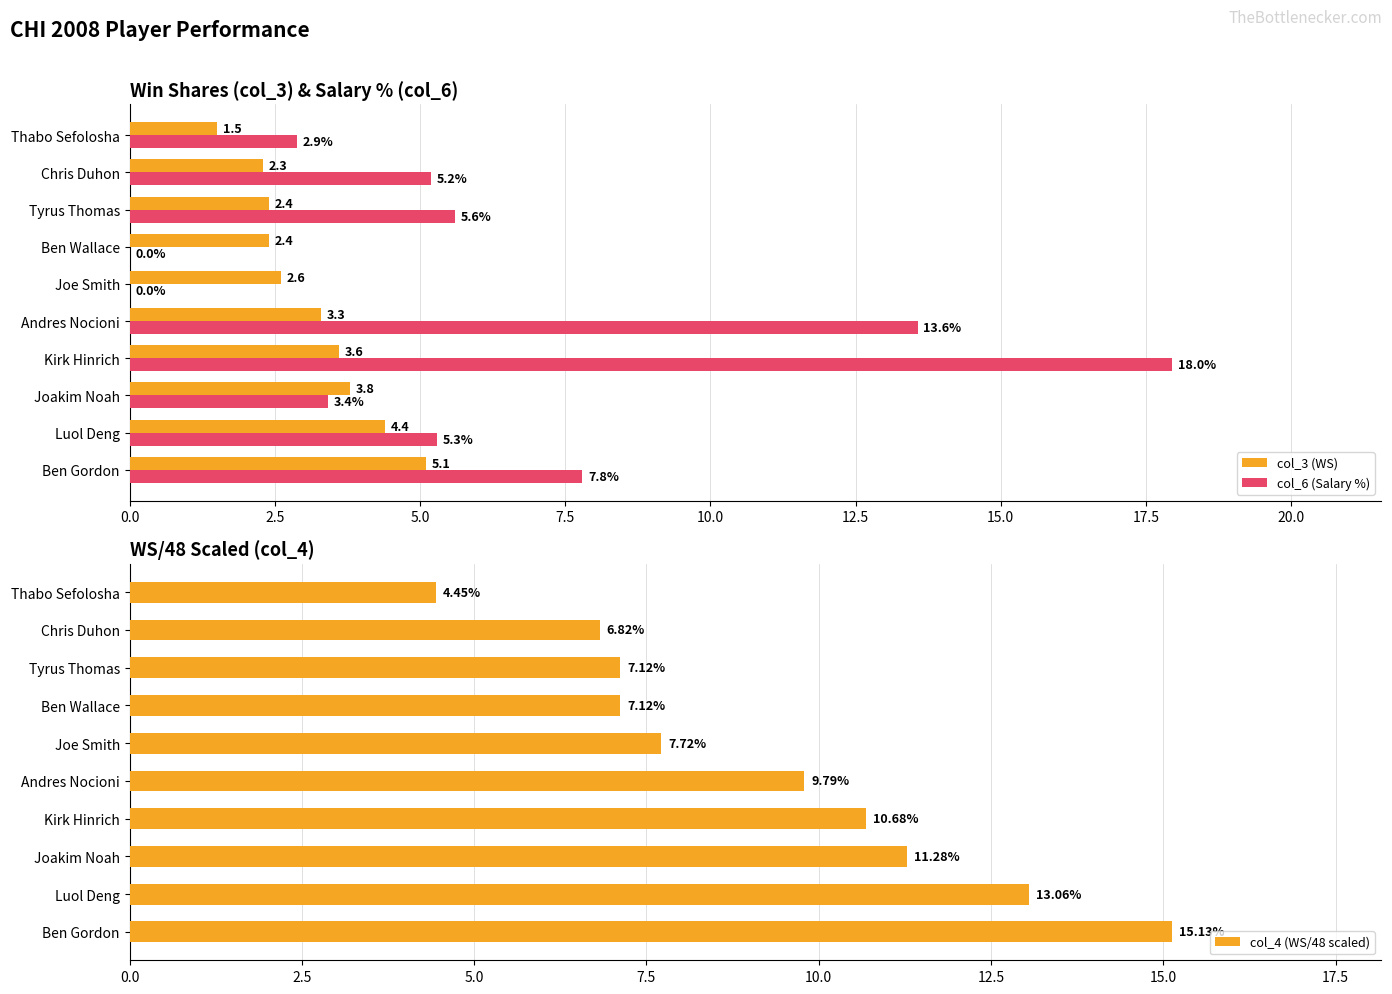

Rank the categories by col_4 (WS/48 scaled) value from lowest to highest.

22.5, 20.0, 15.0, 17.5, 12.5, 10.0, 7.5, 5.0, 2.5, 0.0